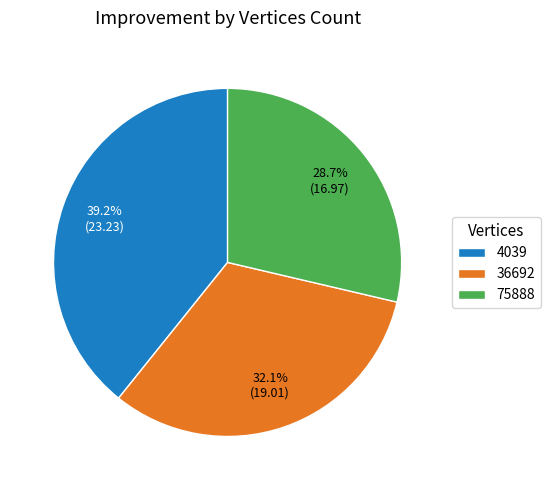

What is the ratio of the value at 4039 to the value at 36692?

1.2